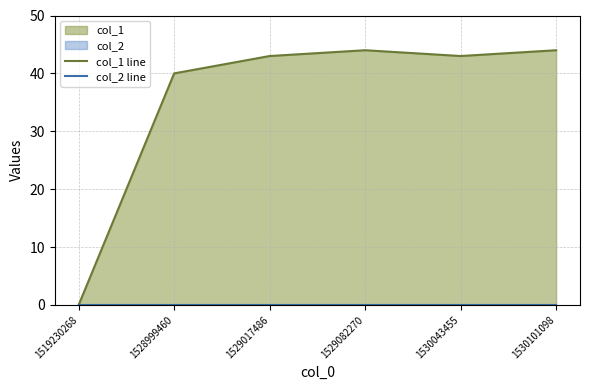

At which category is the sum across all series the highest?

1529082270